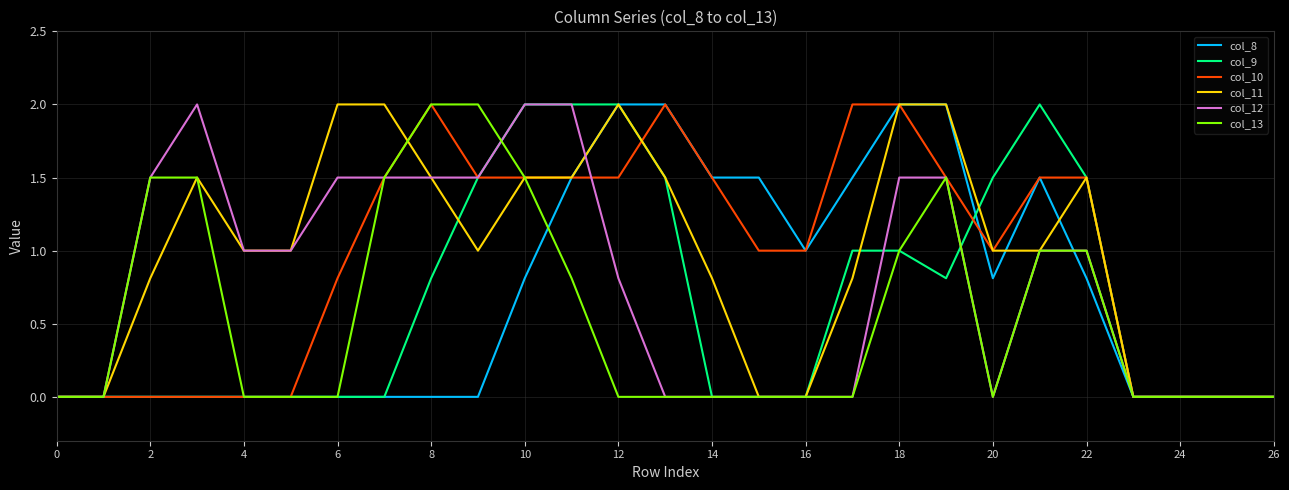

What is the greatest value displayed?

2.0